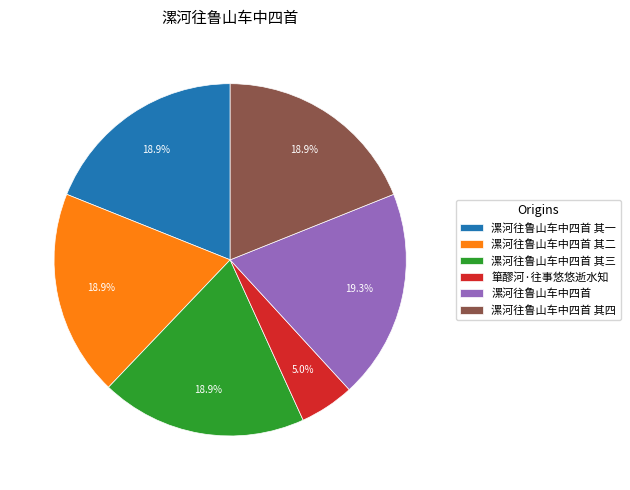

Is there a majority slice in this chart?

No